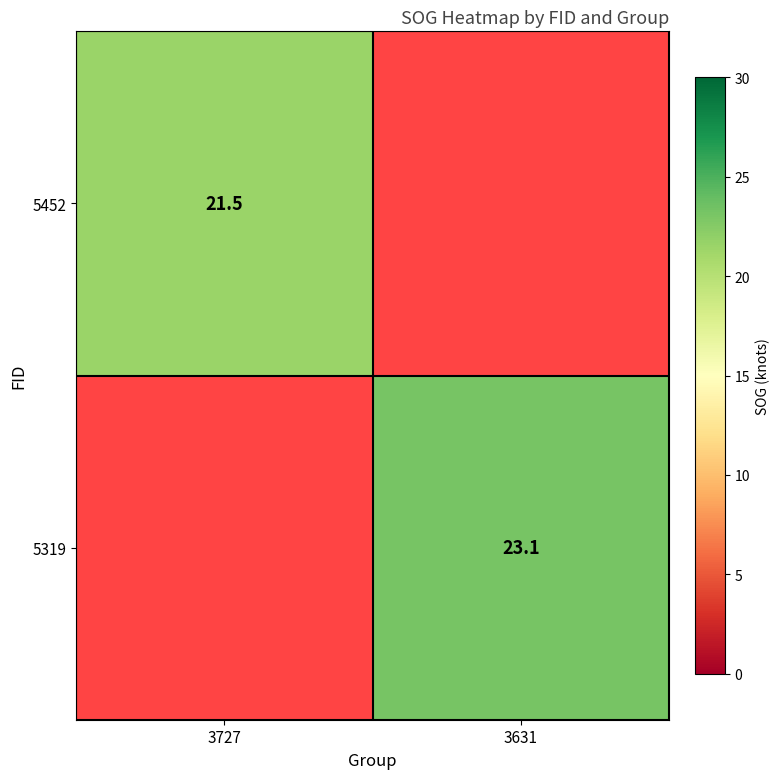

True or false: 5452 has a value of 21.5 at 3727.

True